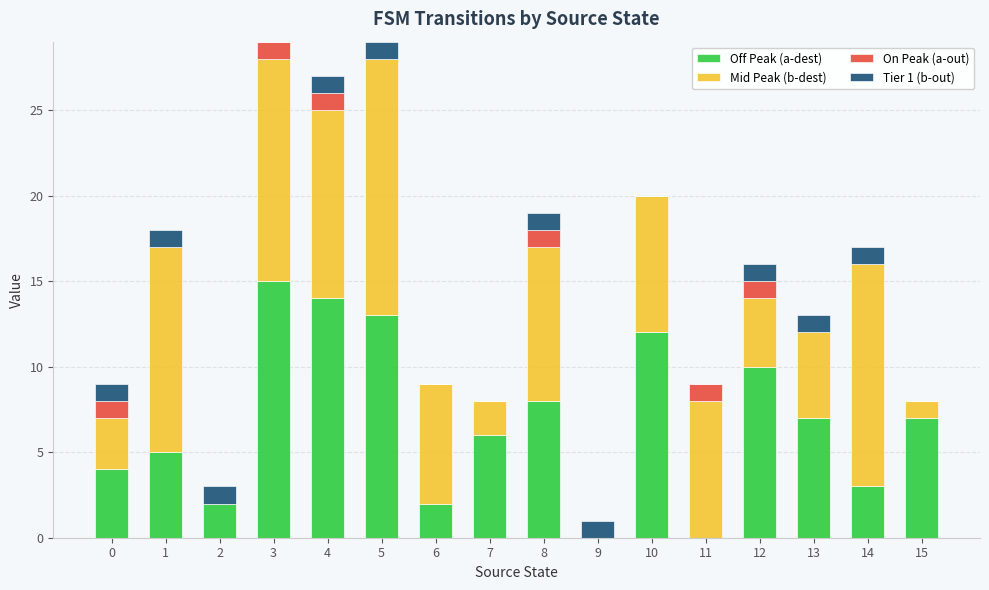

Which category has the highest value in the Off Peak (a-dest) series?

3